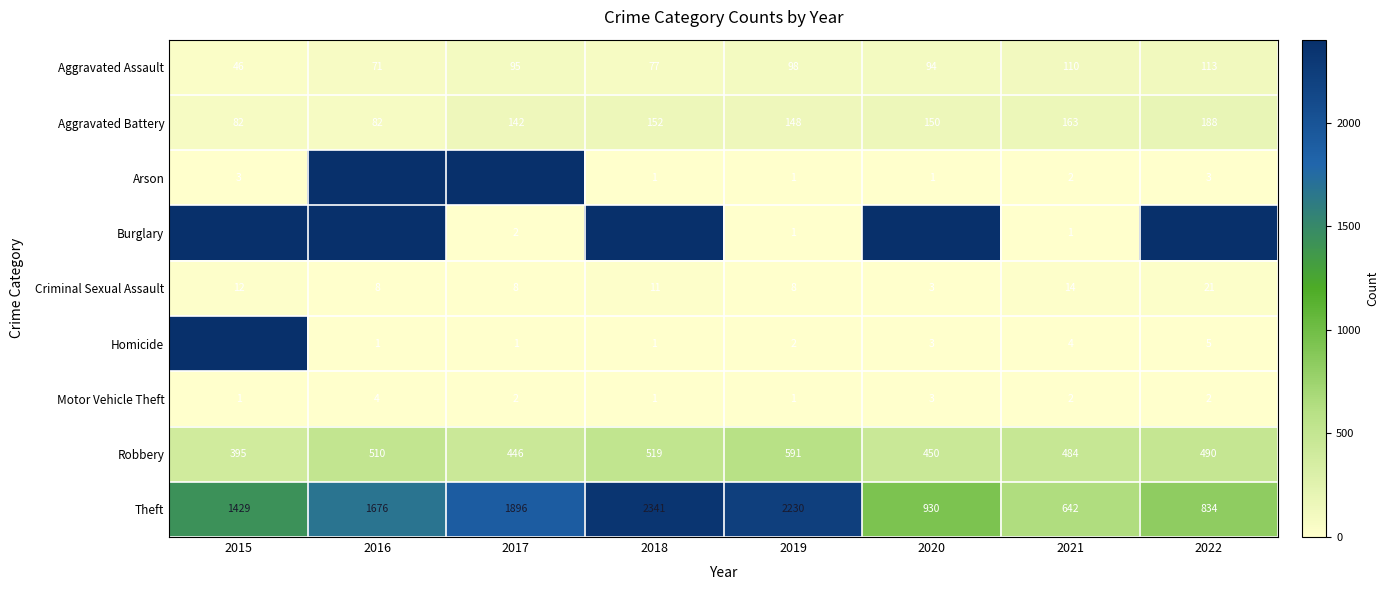

True or false: Robbery has a value of 608.6 at 2020.

False